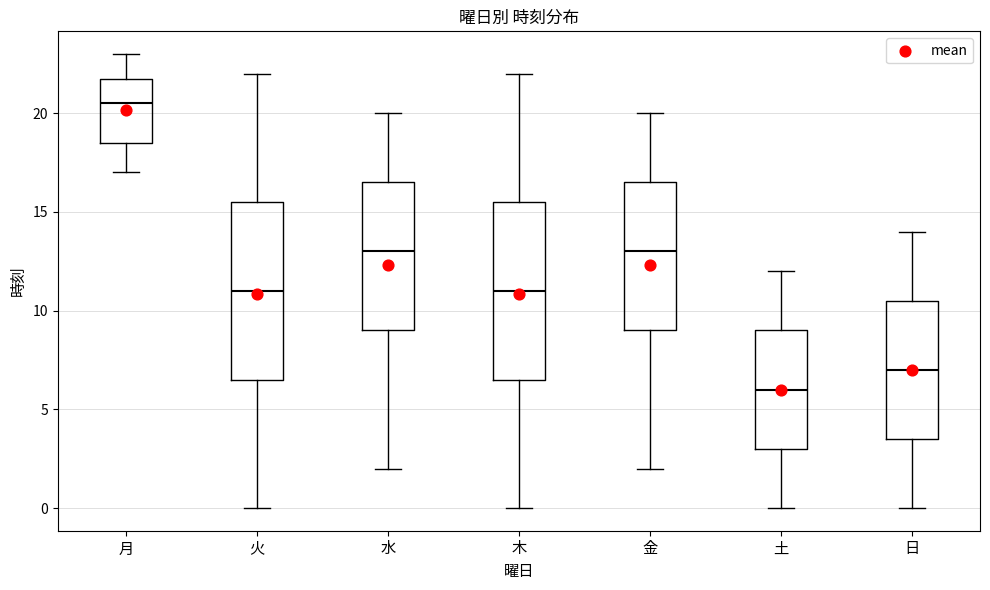

Which box's median line is the lowest?

土